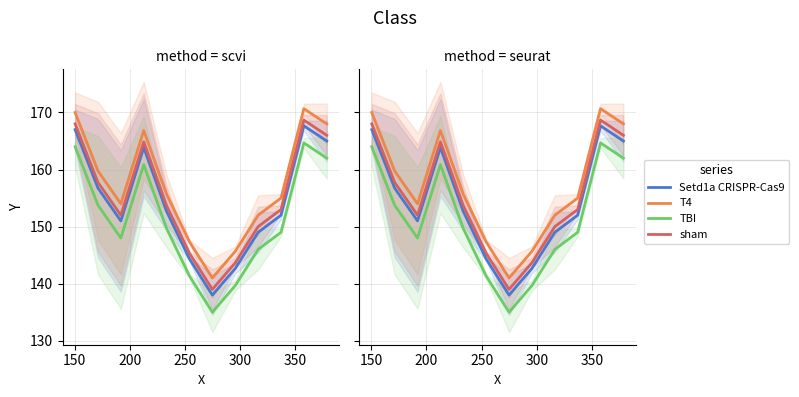

Reading left to right, list all the values displayed in this chart.

Setd1a CRISPR-Cas9: 167.0	156.8	151.0	163.9	152.7	144.3	138.0	142.7	149.0	152.0	167.7	165.0
T4: 170.0	159.8	154.0	166.9	155.7	147.3	141.0	145.7	152.0	155.0	170.7	168.0
TBI: 164.0	153.8	148.0	160.9	149.7	141.3	135.0	139.7	146.0	149.0	164.7	162.0
sham: 168.0	157.8	152.0	164.9	153.7	145.3	139.0	143.7	150.0	153.0	168.7	166.0